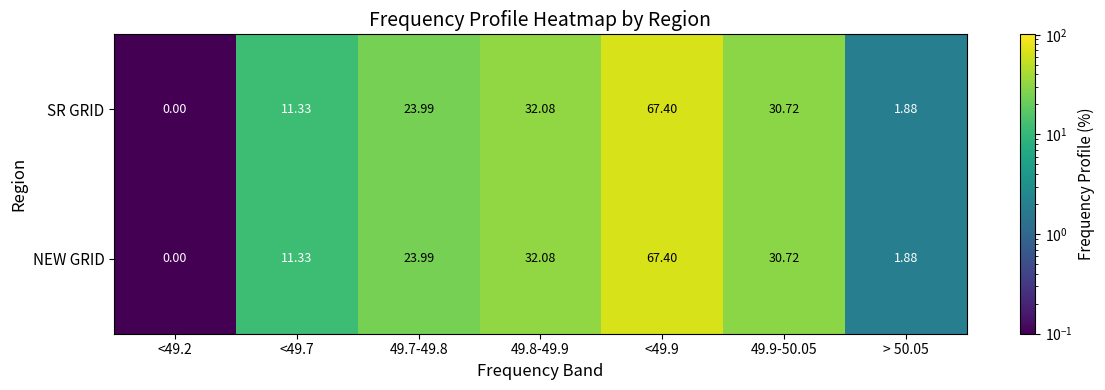

Is the value of SR GRID at > 50.05 greater than the value of NEW GRID at <49.9?

No